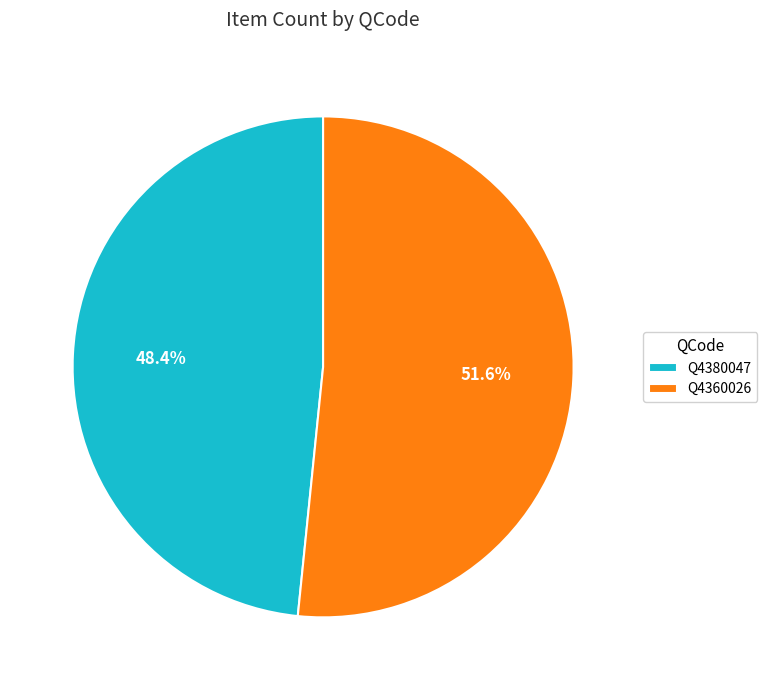

Which category has the biggest portion of the pie?

Q4360026